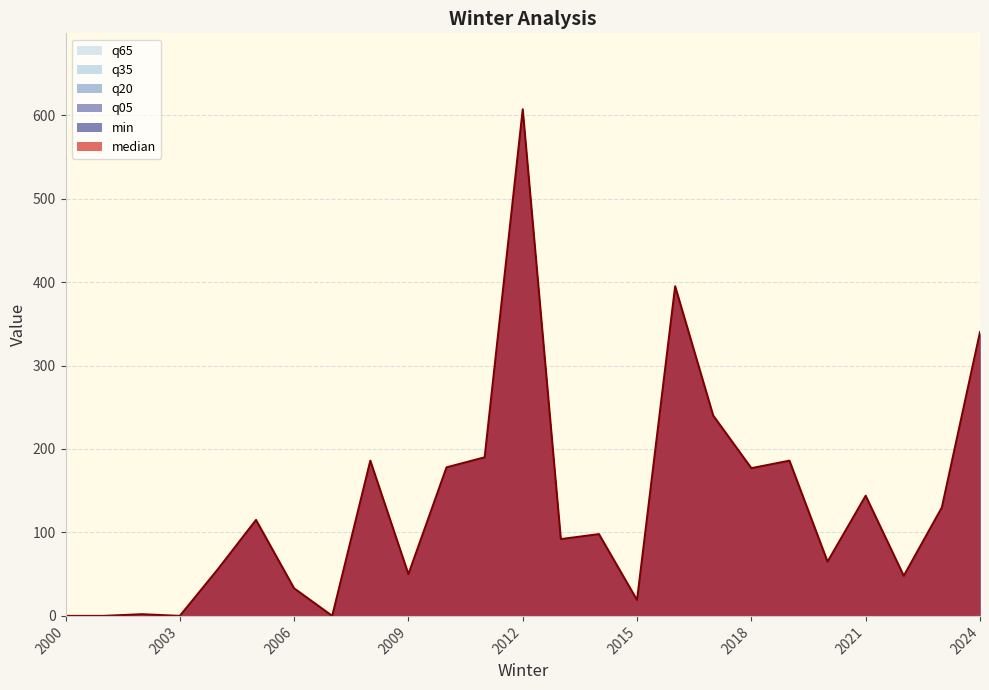

How many values in the q20 series exceed 98?

12